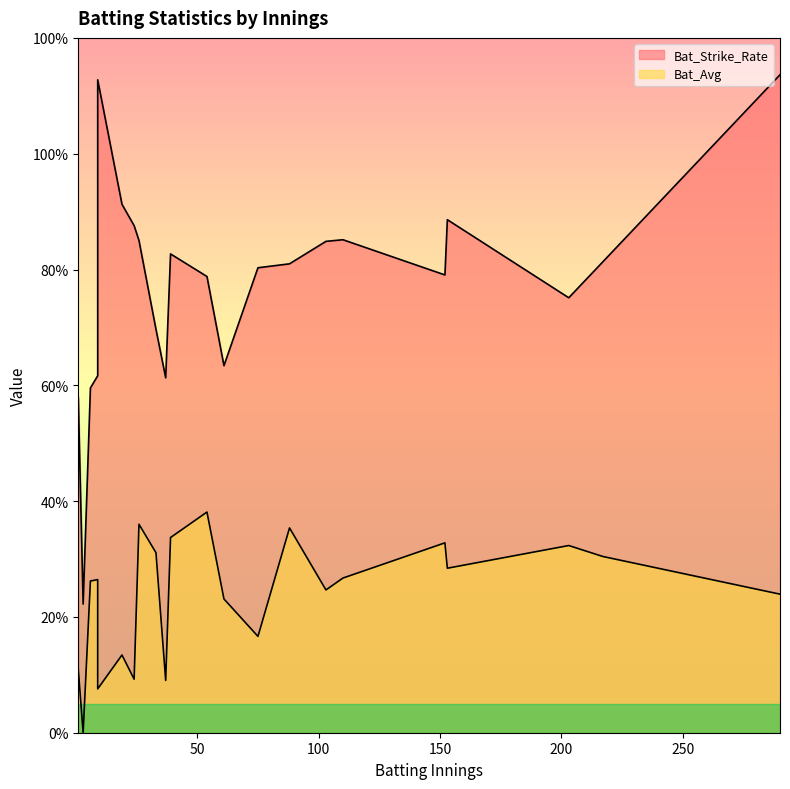

At 290, list the series in order from smallest to largest.

Bat_Avg, Bat_Strike_Rate